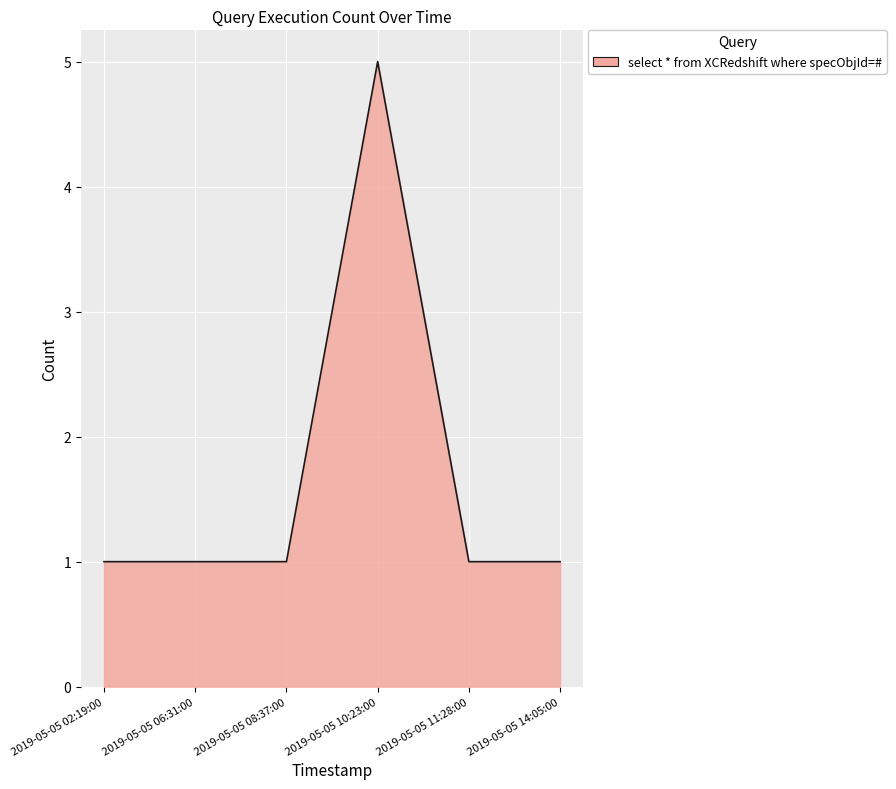

What is the ratio of the value at 2019-05-05 08:37:00 to the value at 2019-05-05 06:31:00?

1.0